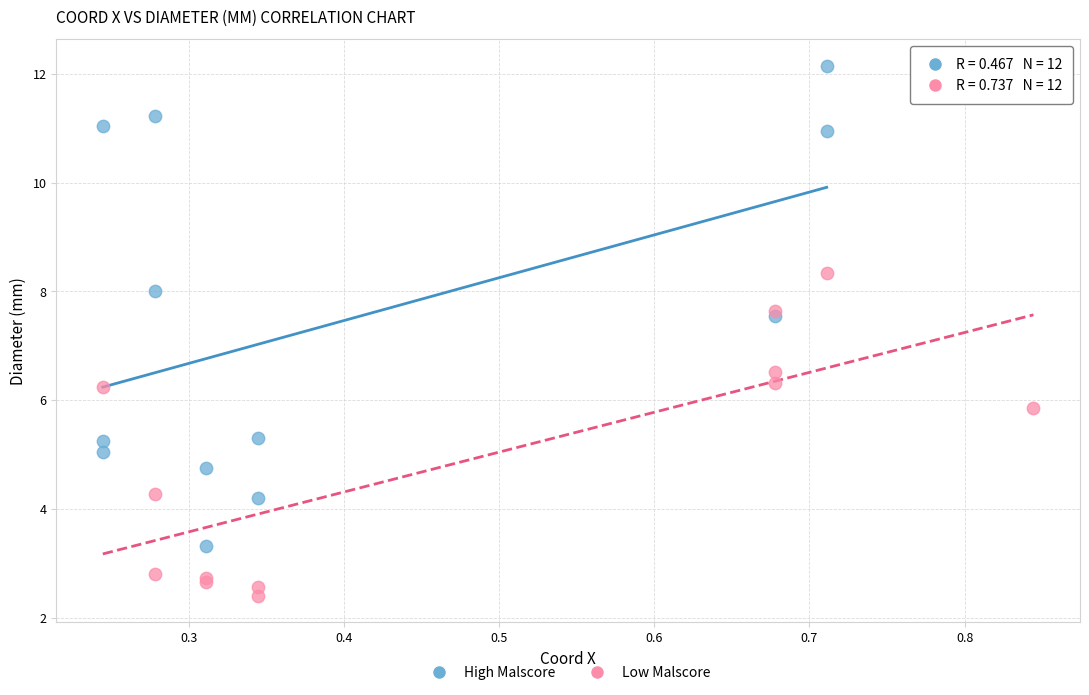

Which series has the largest Y range (max minus min)?

High Malscore